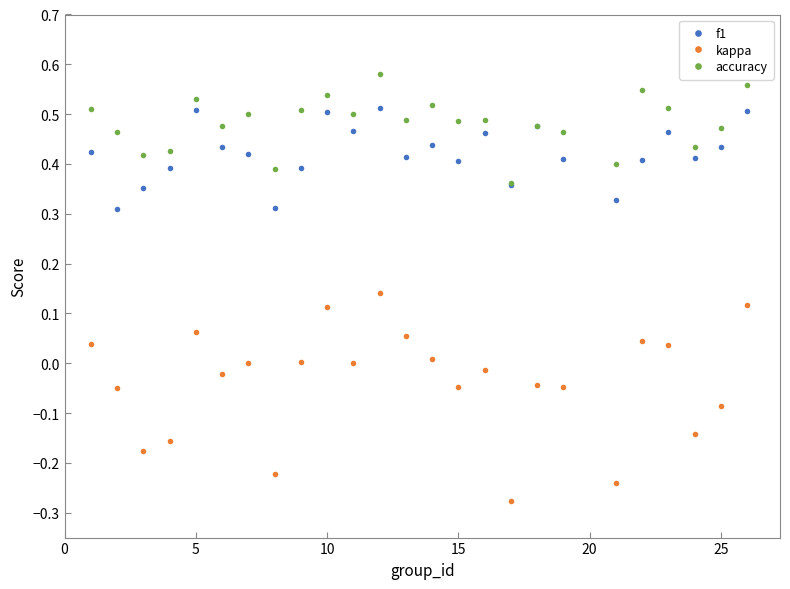

Rank the series by their maximum value, from lowest to highest.

kappa, f1, accuracy